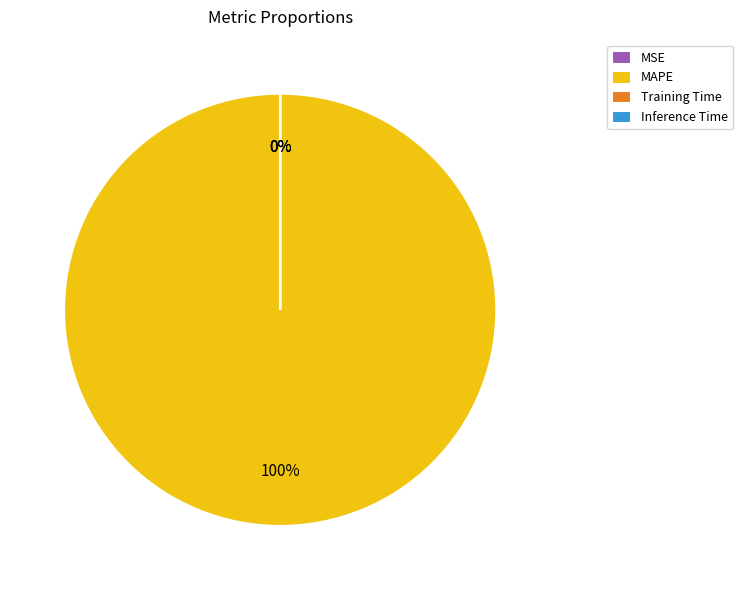

Rank the categories by value from lowest to highest.

Inference Time, Training Time, MSE, MAPE